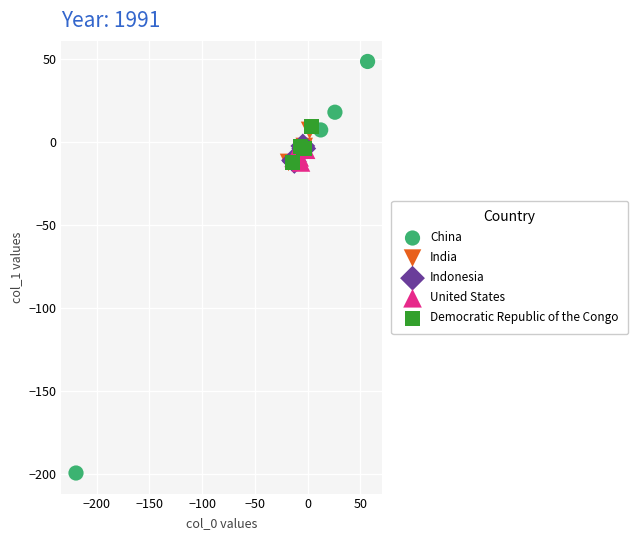

Which series contains the highest Y value?

China